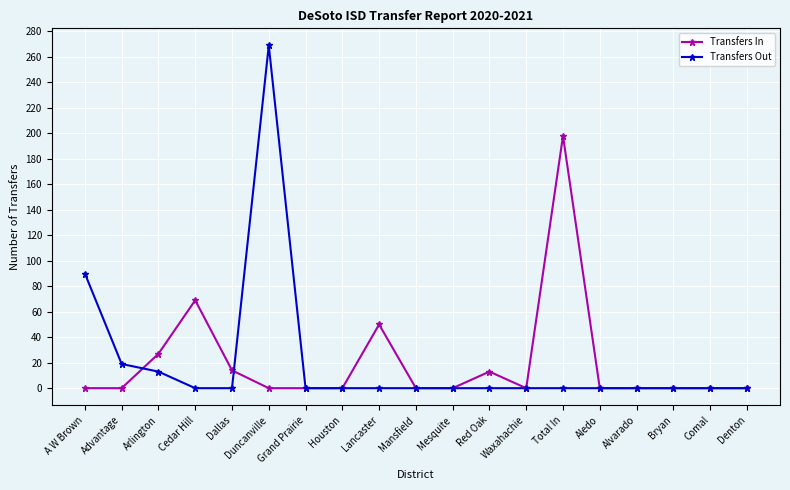

Is it true that Transfers Out equals 87 at Cedar Hill?

False